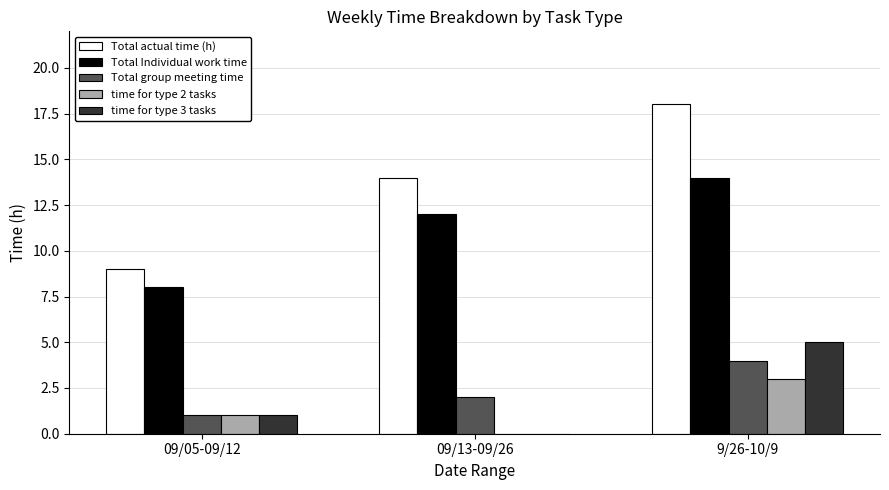

Between 09/05-09/12 and 9/26-10/9, which series saw the biggest shift?

Total actual time (h)